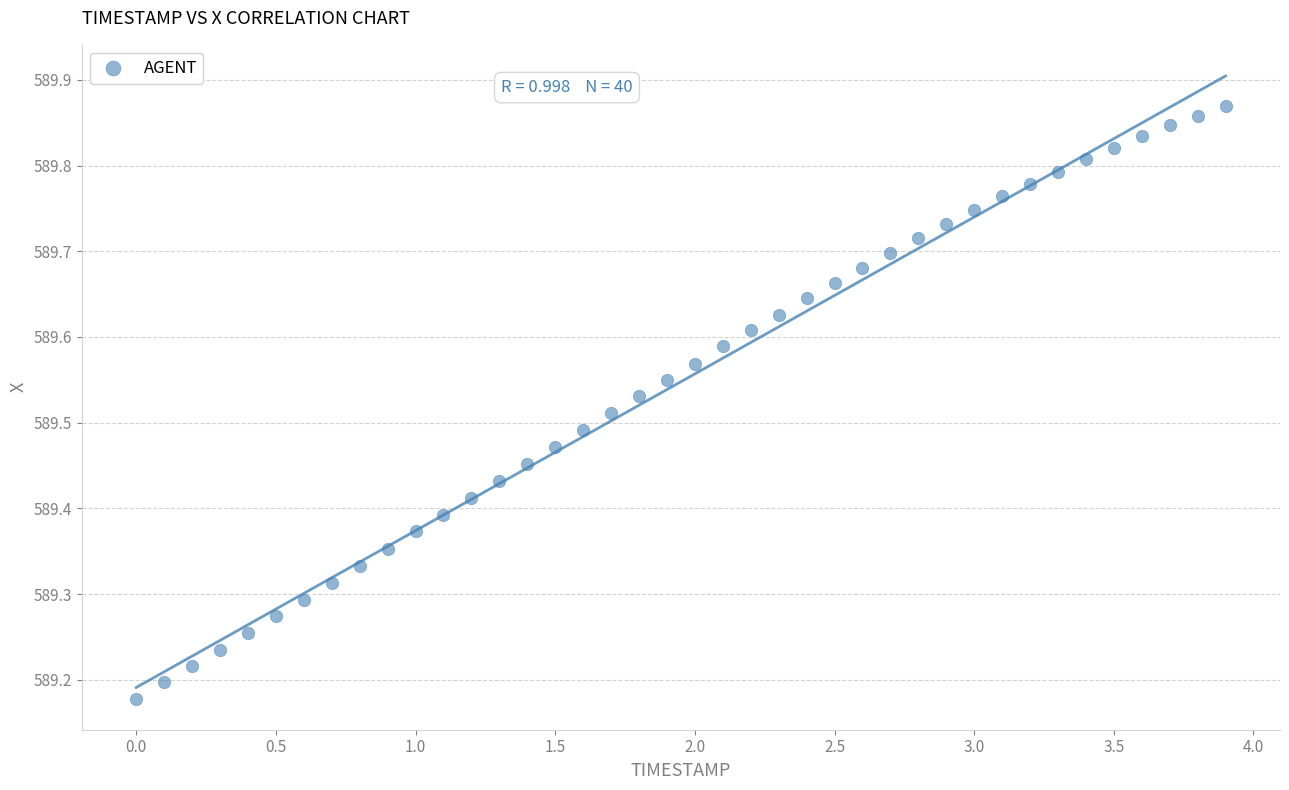

What is the range of Y values (max minus min)?

0.7